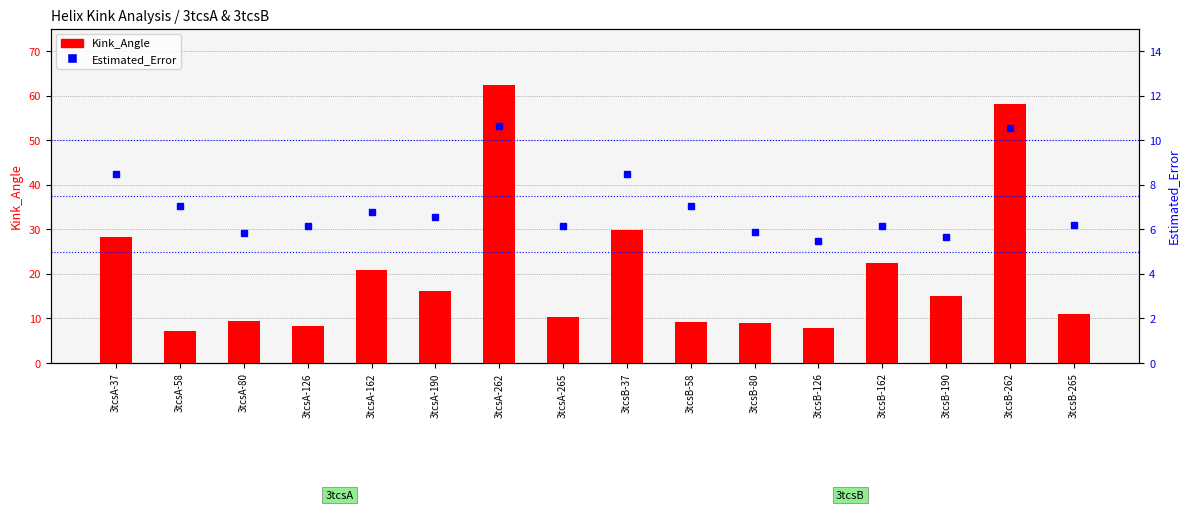

List the labels in order of Estimated_Error value, largest first.

3tcsA-262, 3tcsB-262, 3tcsB-37, 3tcsA-37, 3tcsA-58, 3tcsB-58, 3tcsA-162, 3tcsA-190, 3tcsB-265, 3tcsA-126, 3tcsB-162, 3tcsA-265, 3tcsB-80, 3tcsA-80, 3tcsB-190, 3tcsB-126